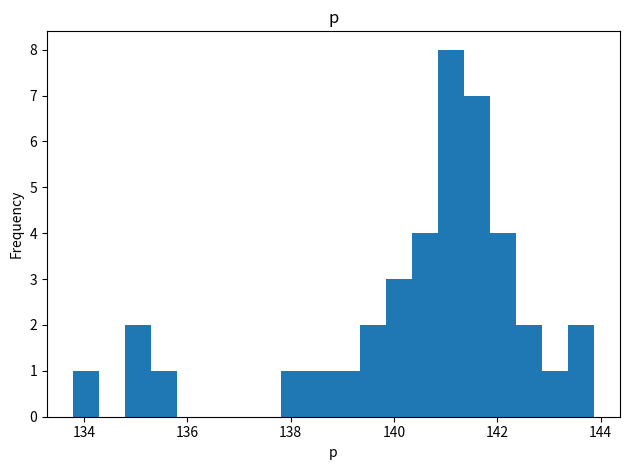

Around what value on the x-axis is the tallest bar? Give the approximate position of its centre, as read against the axis.

141.0